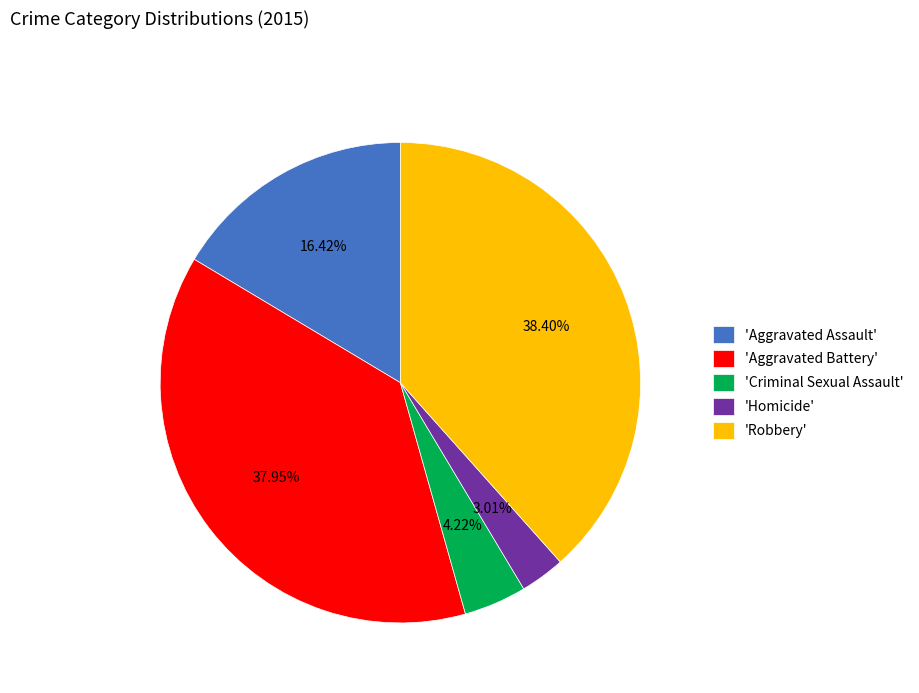

Count the number of slices in the pie.

5